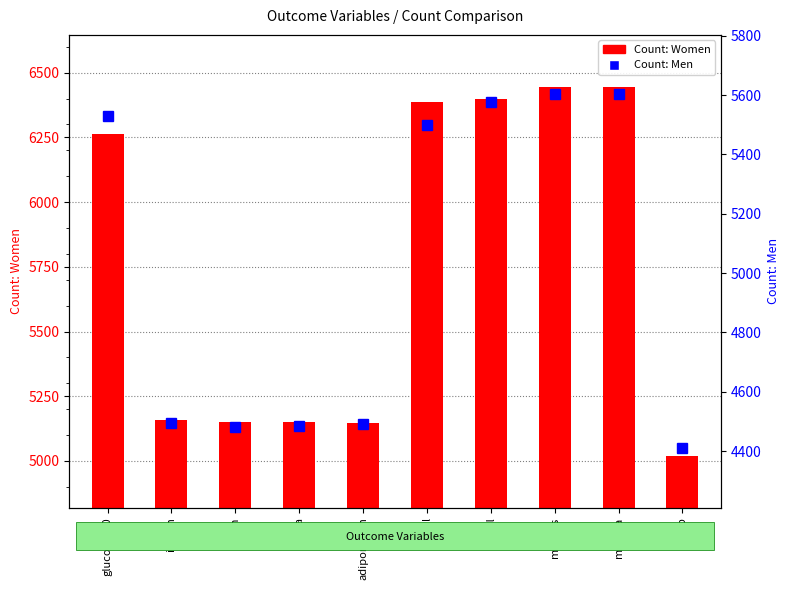

Rank the series by their maximum value, from highest to lowest.

Count: Women, Count: Men